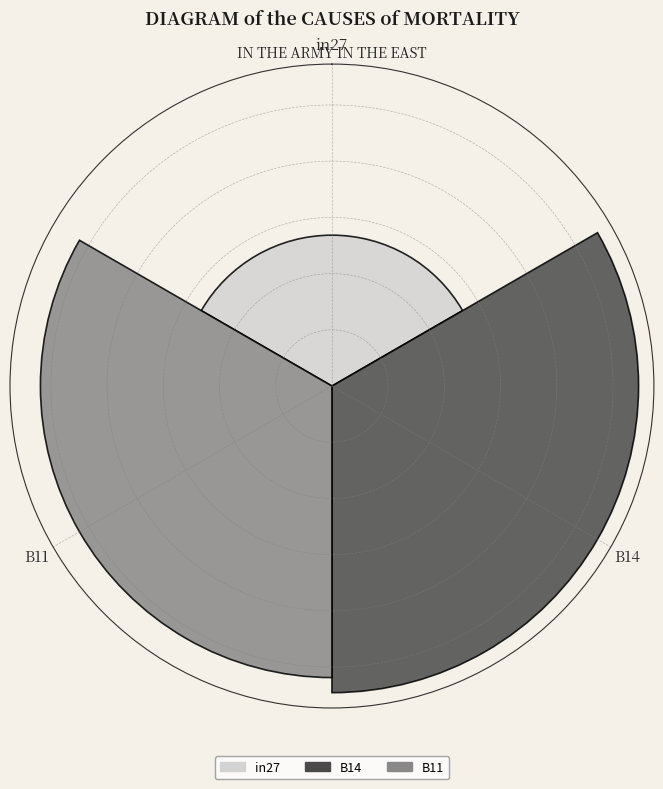

Rank the categories by value from lowest to highest.

in27, B11, B14